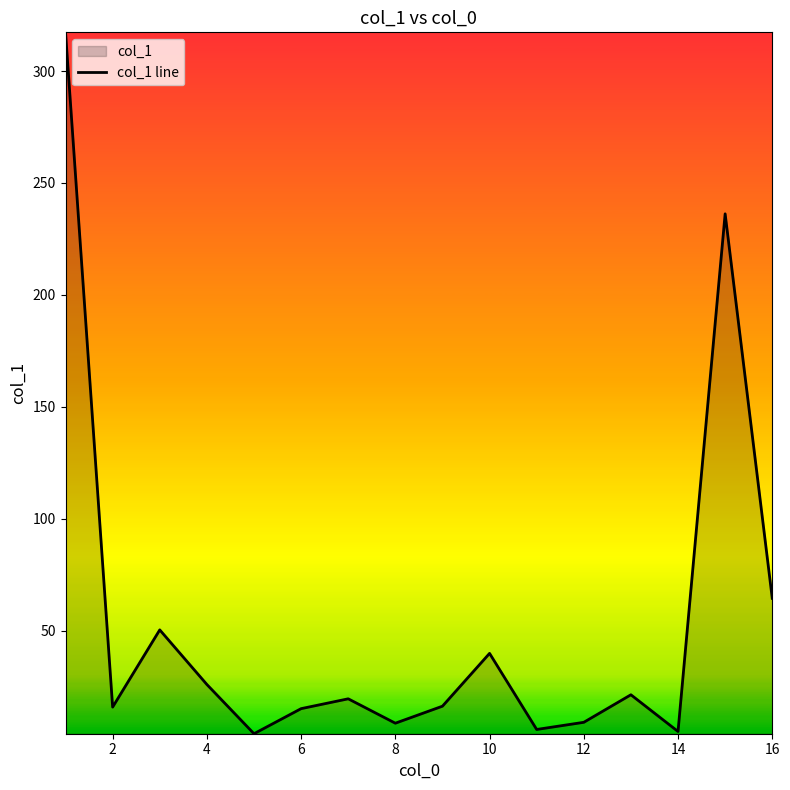

What value does the data have at 16?

64.4